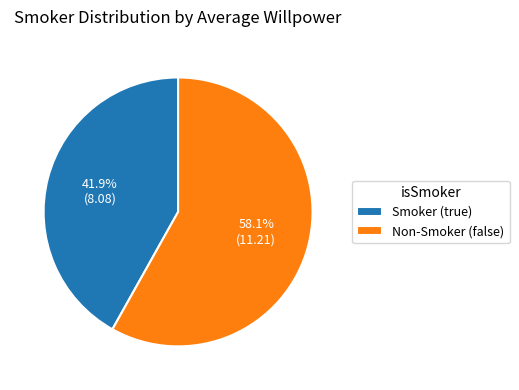

Rank the categories by value from highest to lowest.

Non-Smoker (false), Smoker (true)